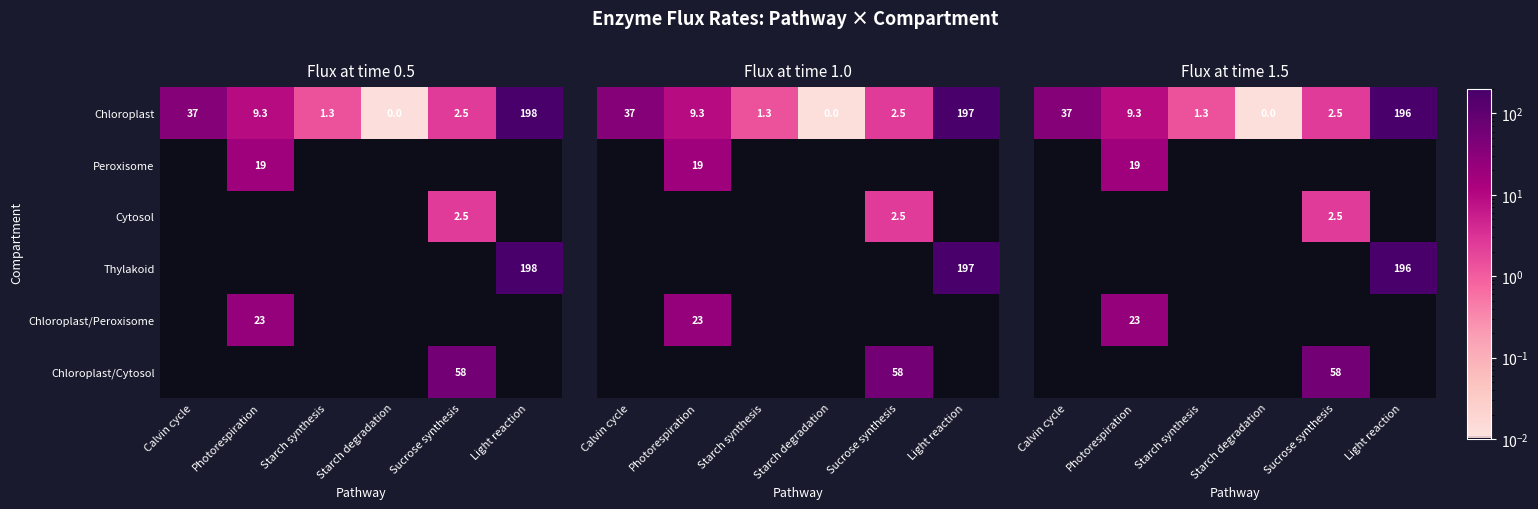

The value of Peroxisome at Photorespiration is 19.0. True or false?

True